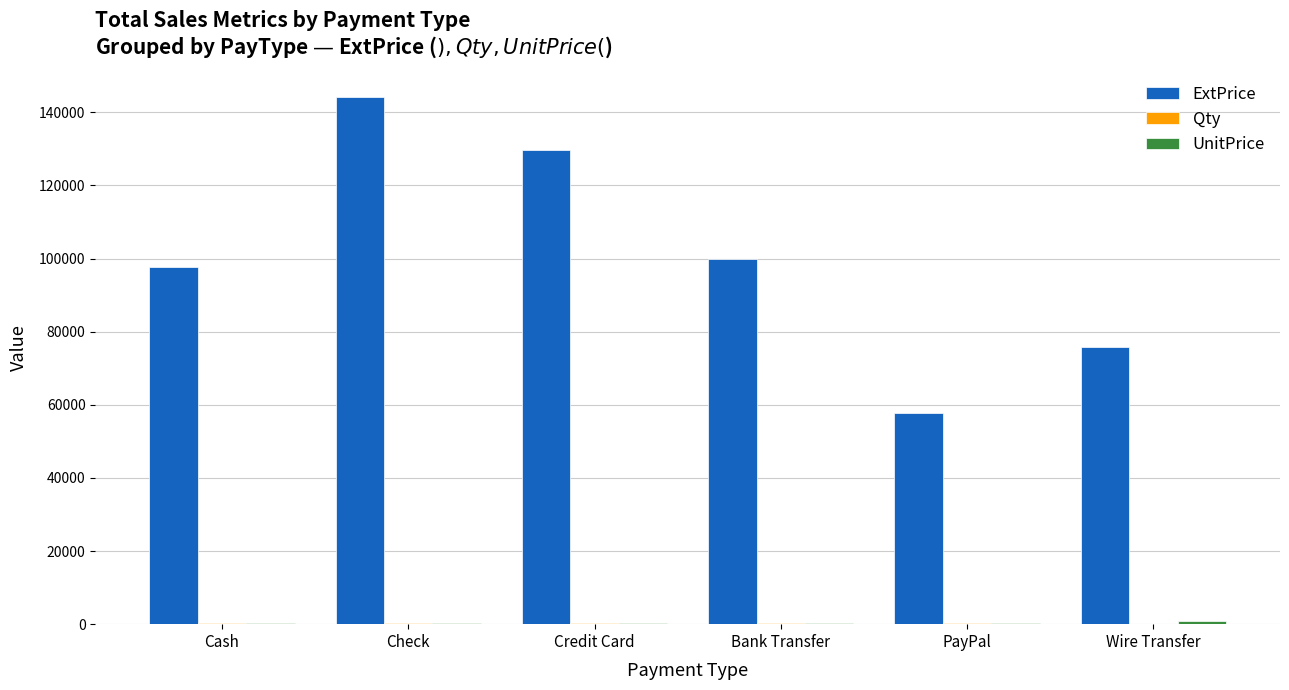

The value of ExtPrice at PayPal is 87884.5. True or false?

False